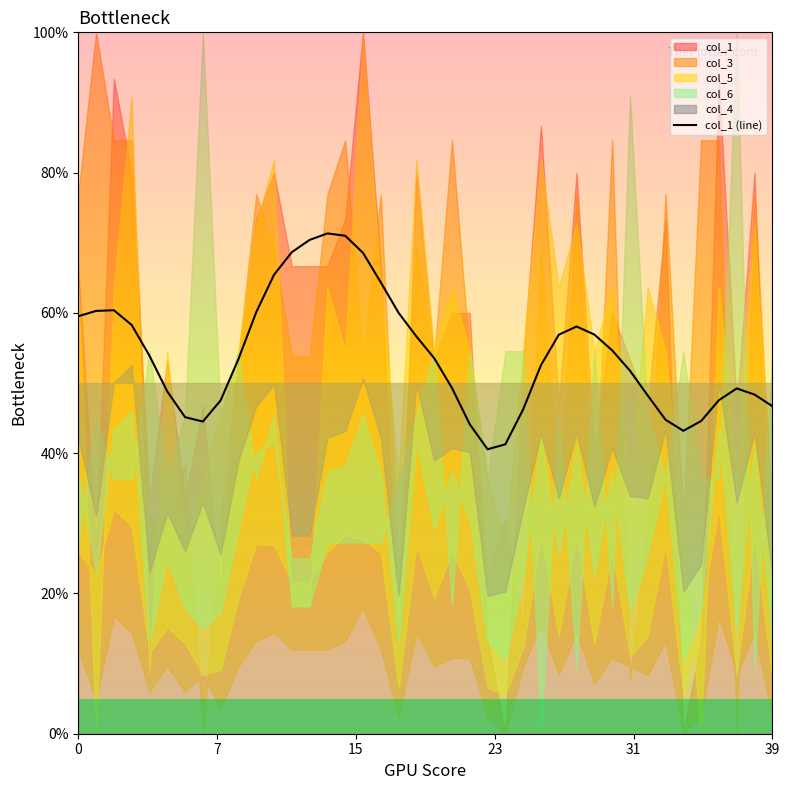

Approximately how many times larger is the value at 32 compared to 6?

1.1